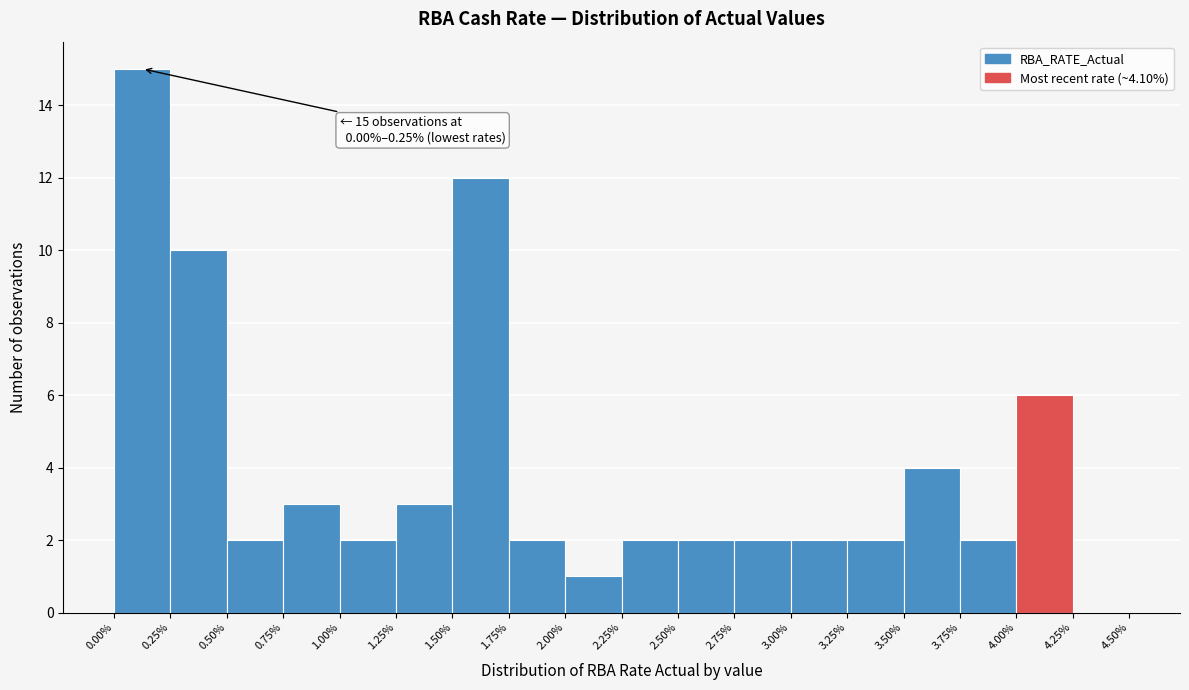

Which range on the x-axis has the tallest bar?

0.00% to 0.25%